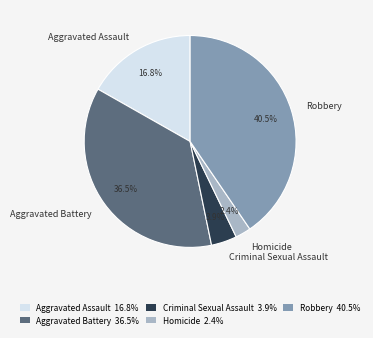

What percentage is NOT represented by Robbery?

59.5%